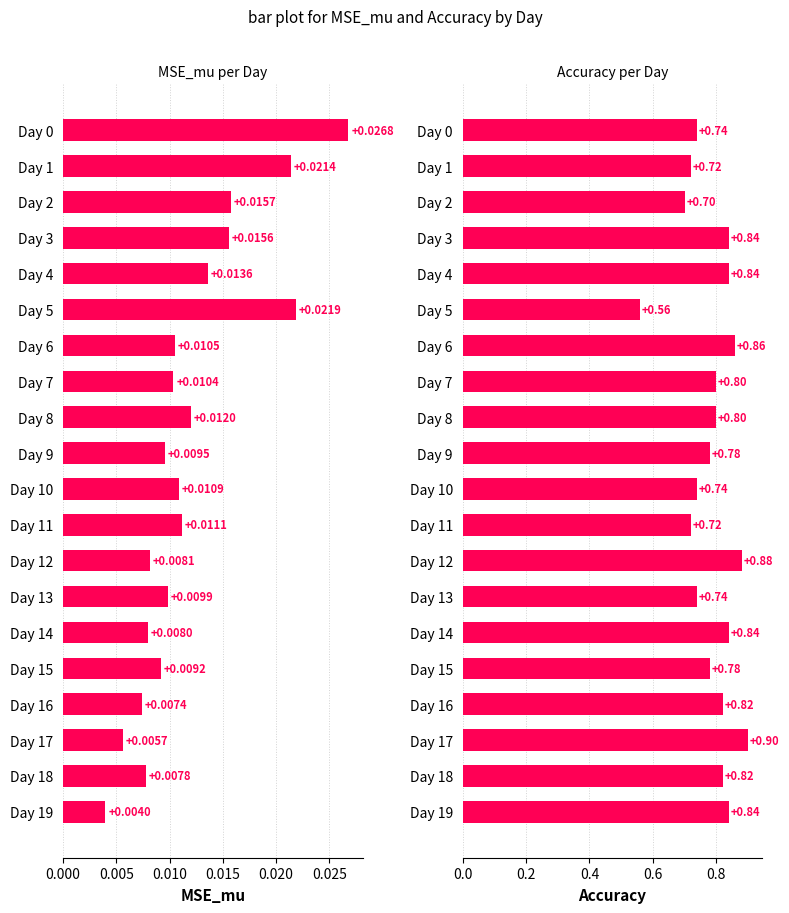

At how many categories does at least one series exceed 0?

20